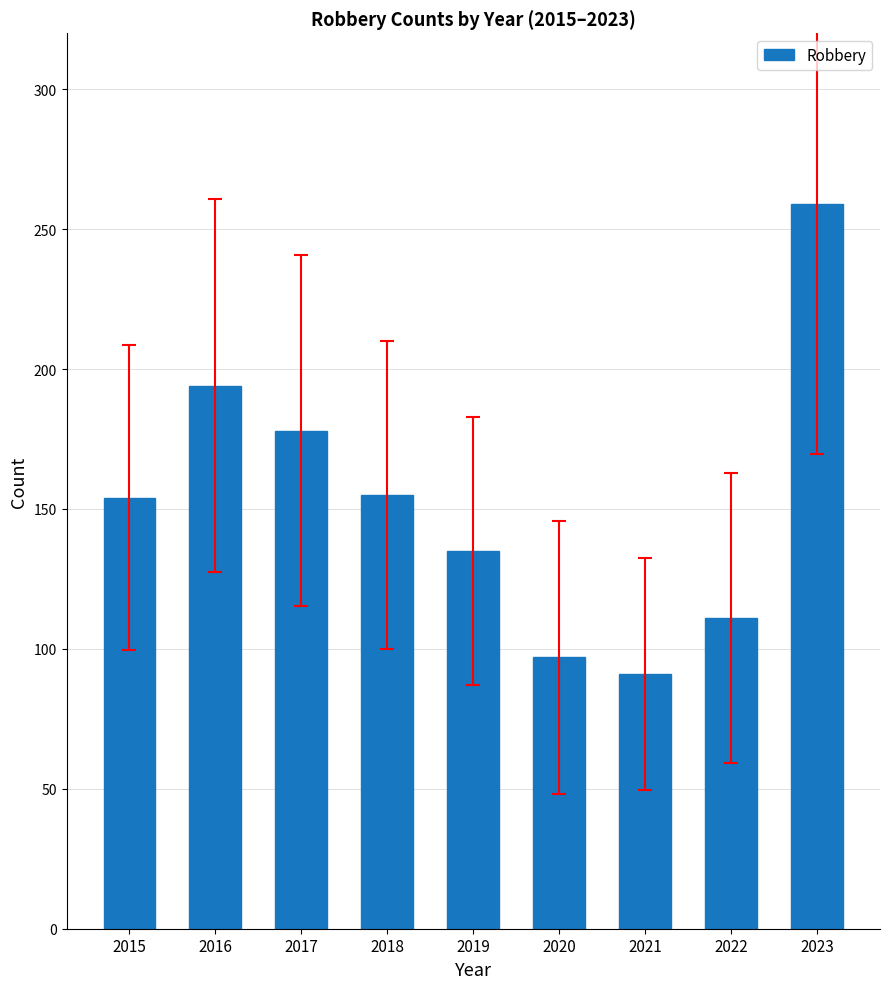

How many data points does each series have?

9